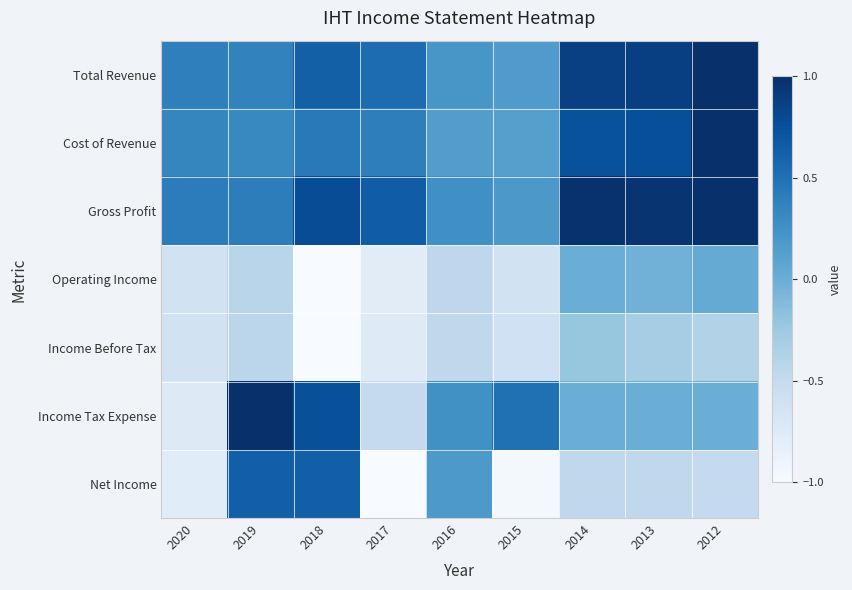

At how many categories does at least one series exceed 0?

9